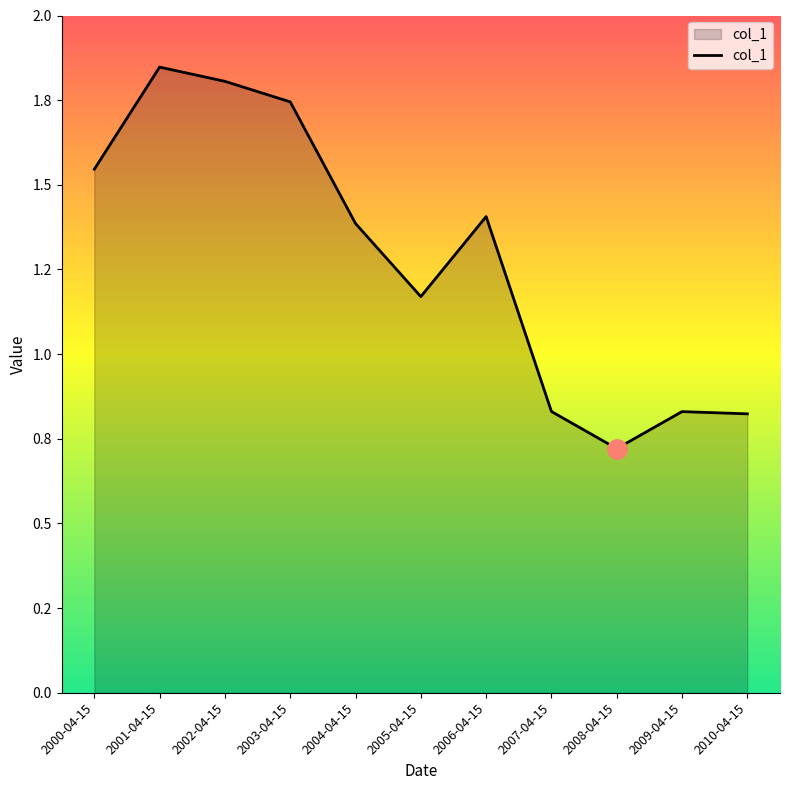

At which category does the data reach its first local valley?

2005-04-15